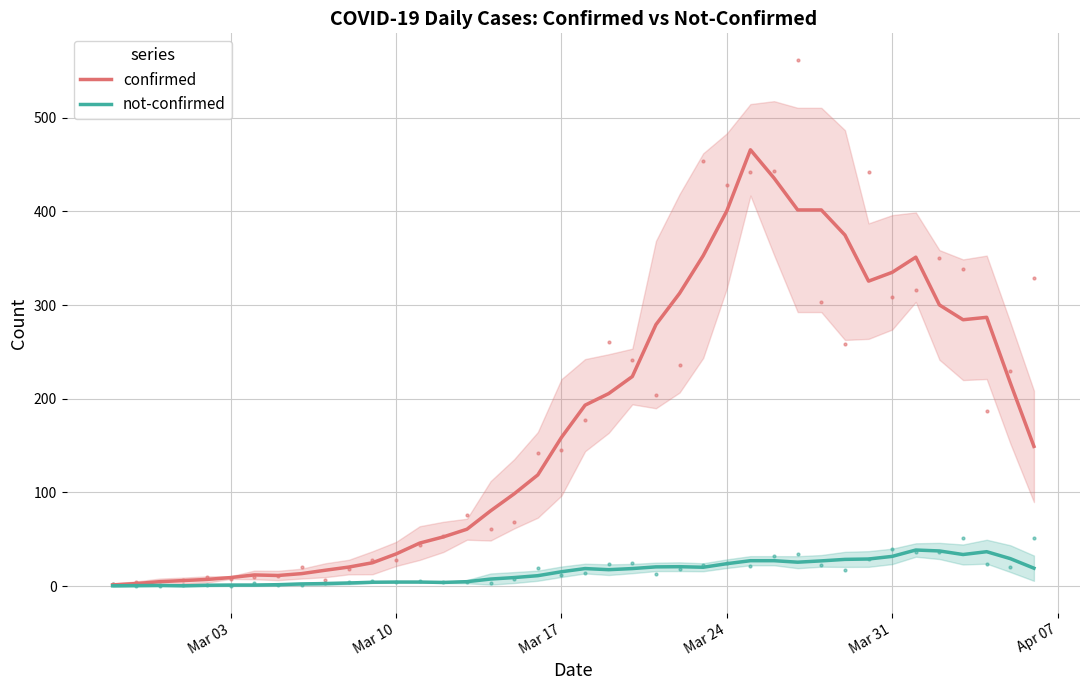

Is this an area chart (filled region under the line)?

No